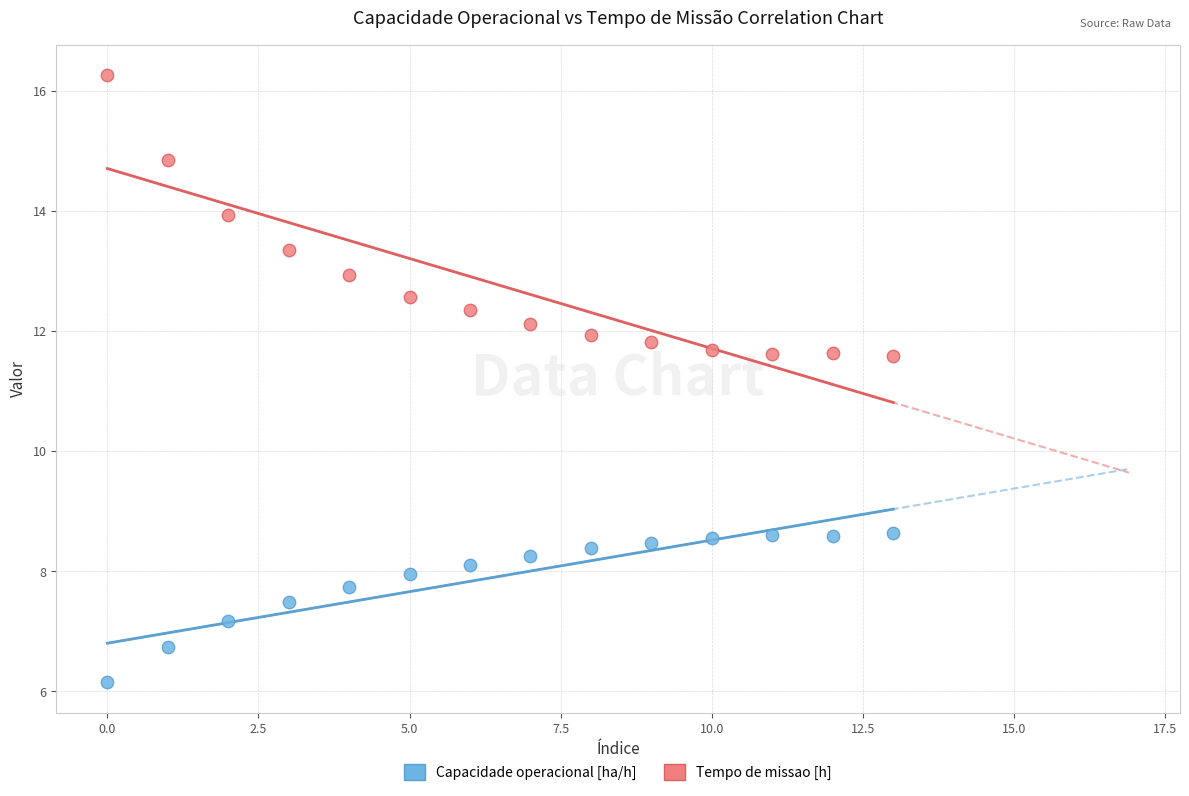

What are all the series names shown in the legend?

Capacidade operacional [ha/h], Tempo de missao [h]